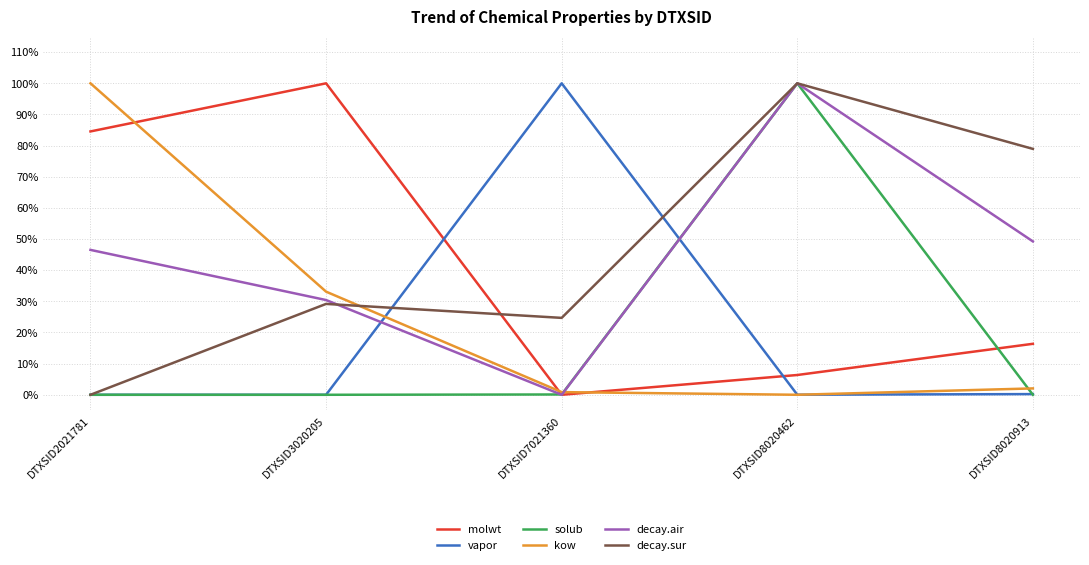

Where is the first local maximum for vapor?

DTXSID7021360